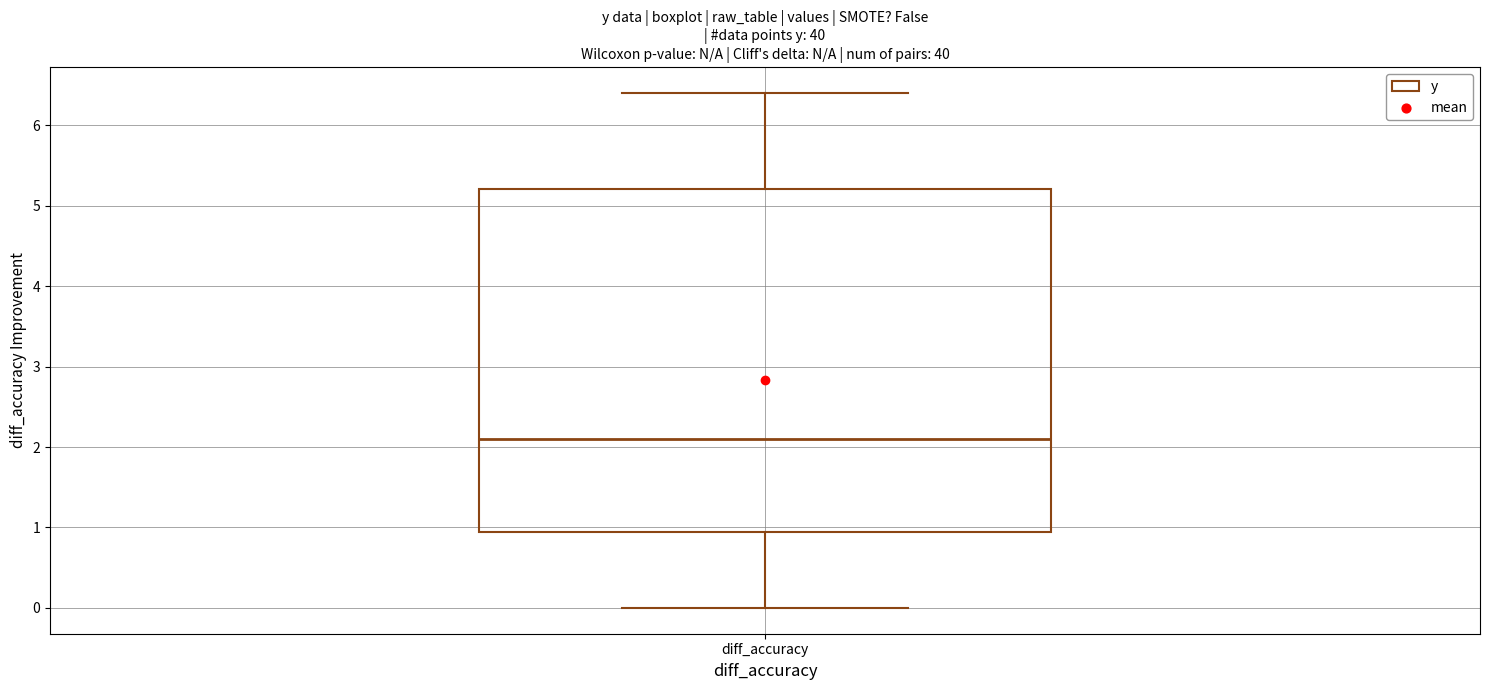

Transcribe this box plot: give where the median line is, the range the box spans, and where the two whiskers end, as read against the y-axis. The values are not printed on the chart, so give them approximately, as read against the axis.

median 2.1, box 1.0 to 5.2, whiskers 0.0 to 6.4